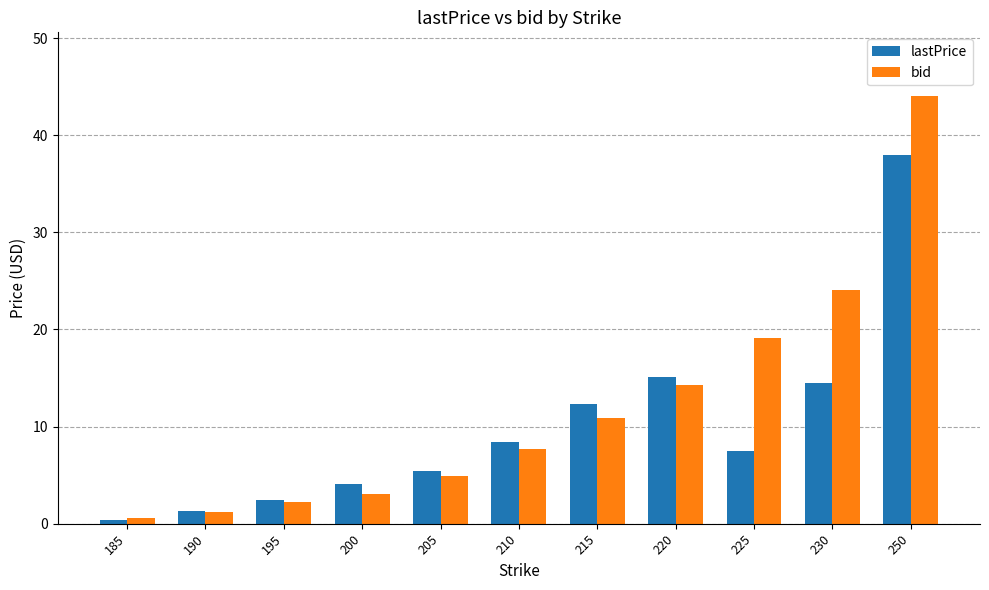

Which series has the largest range (max minus min)?

bid